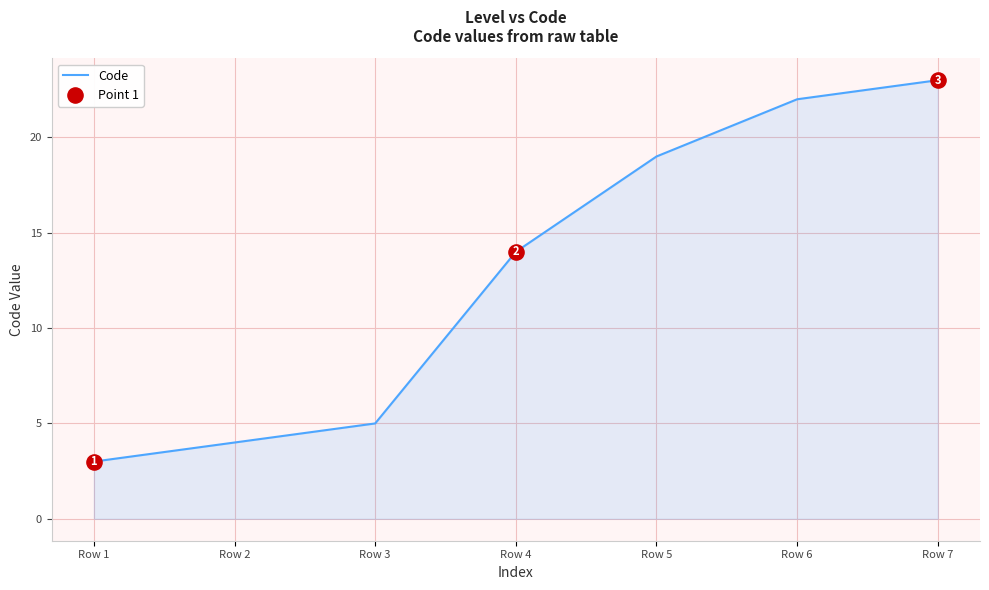

What is the change in value from Row 2 to Row 3?

+1